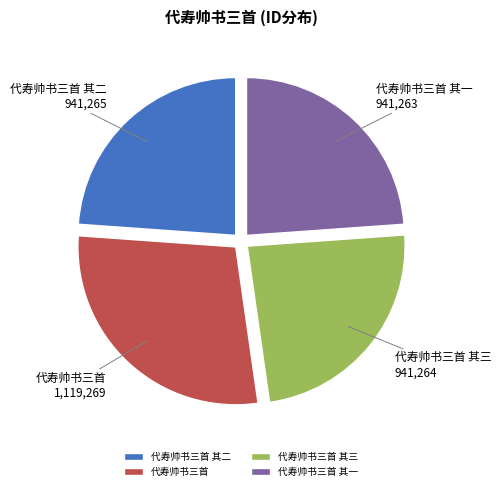

True or false: 代寿帅书三首 其一 accounts for 24% of the total.

True